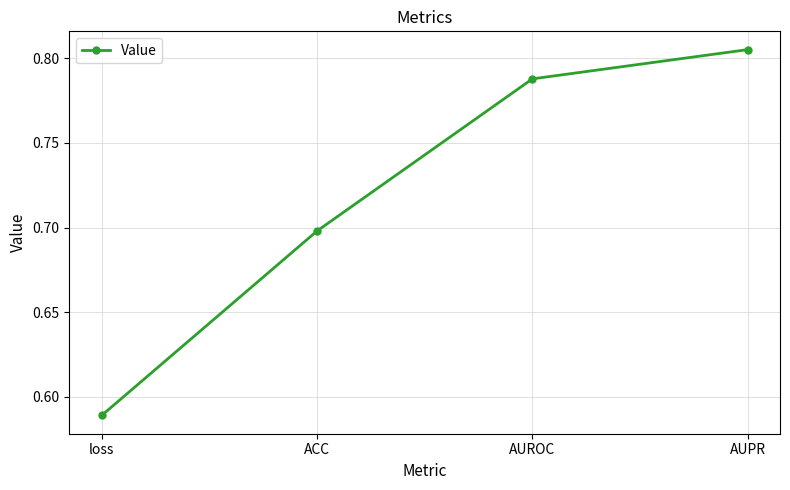

The value at ACC is 0.4. True or false?

False